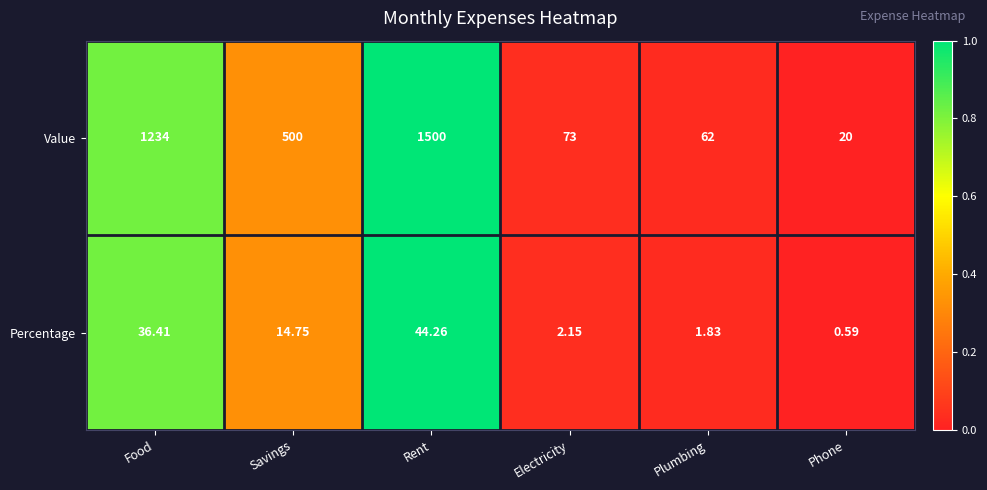

At which category is the sum across all series the highest?

Rent